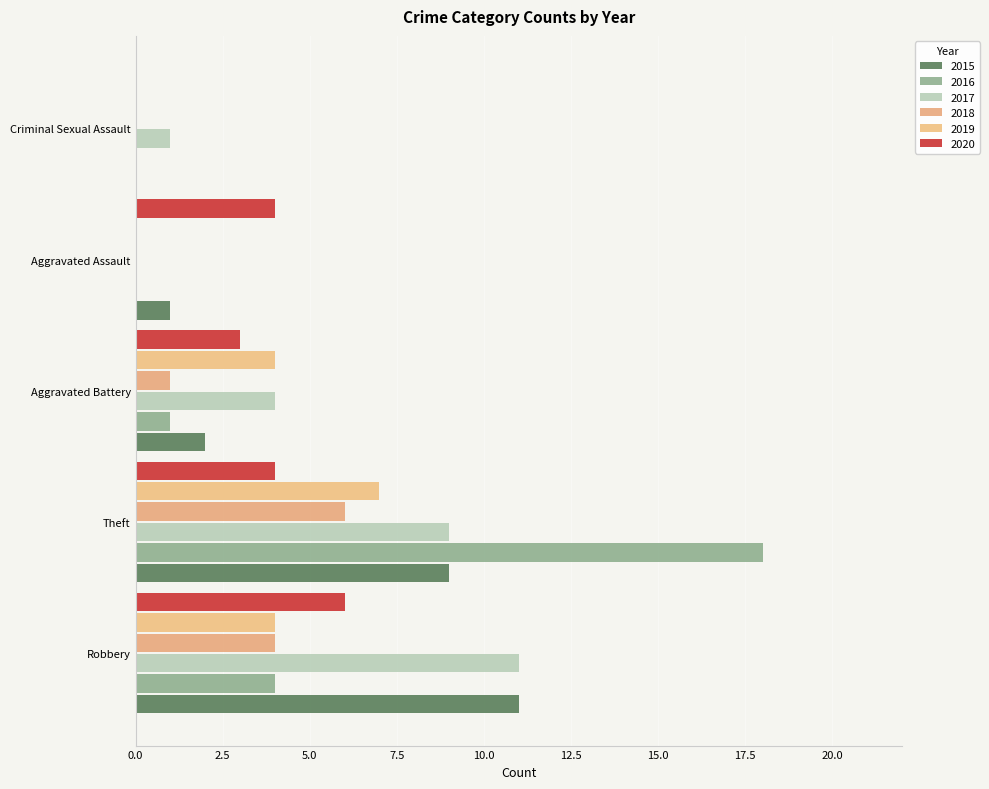

At Criminal Sexual Assault, list the series in order from largest to smallest.

2017, 2015, 2016, 2018, 2019, 2020